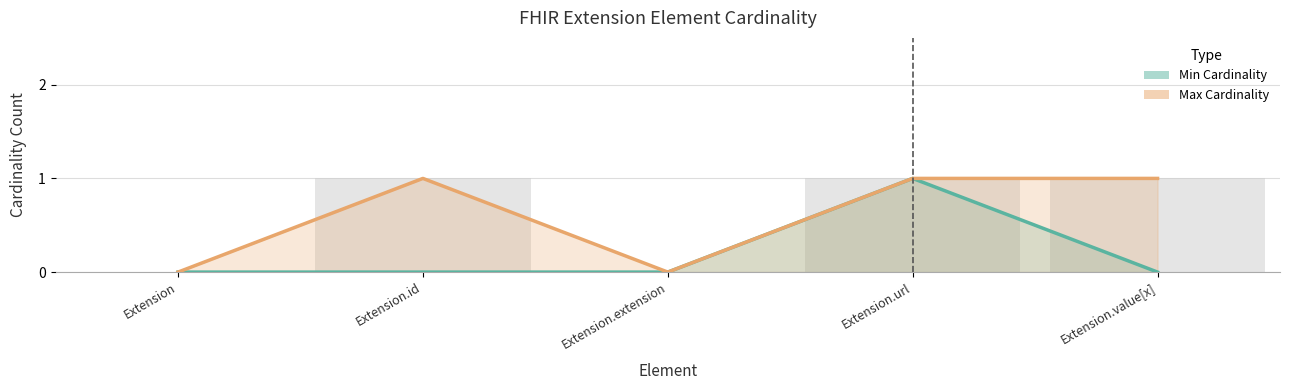

Which series changed the most between Extension and Extension.url?

Min Cardinality